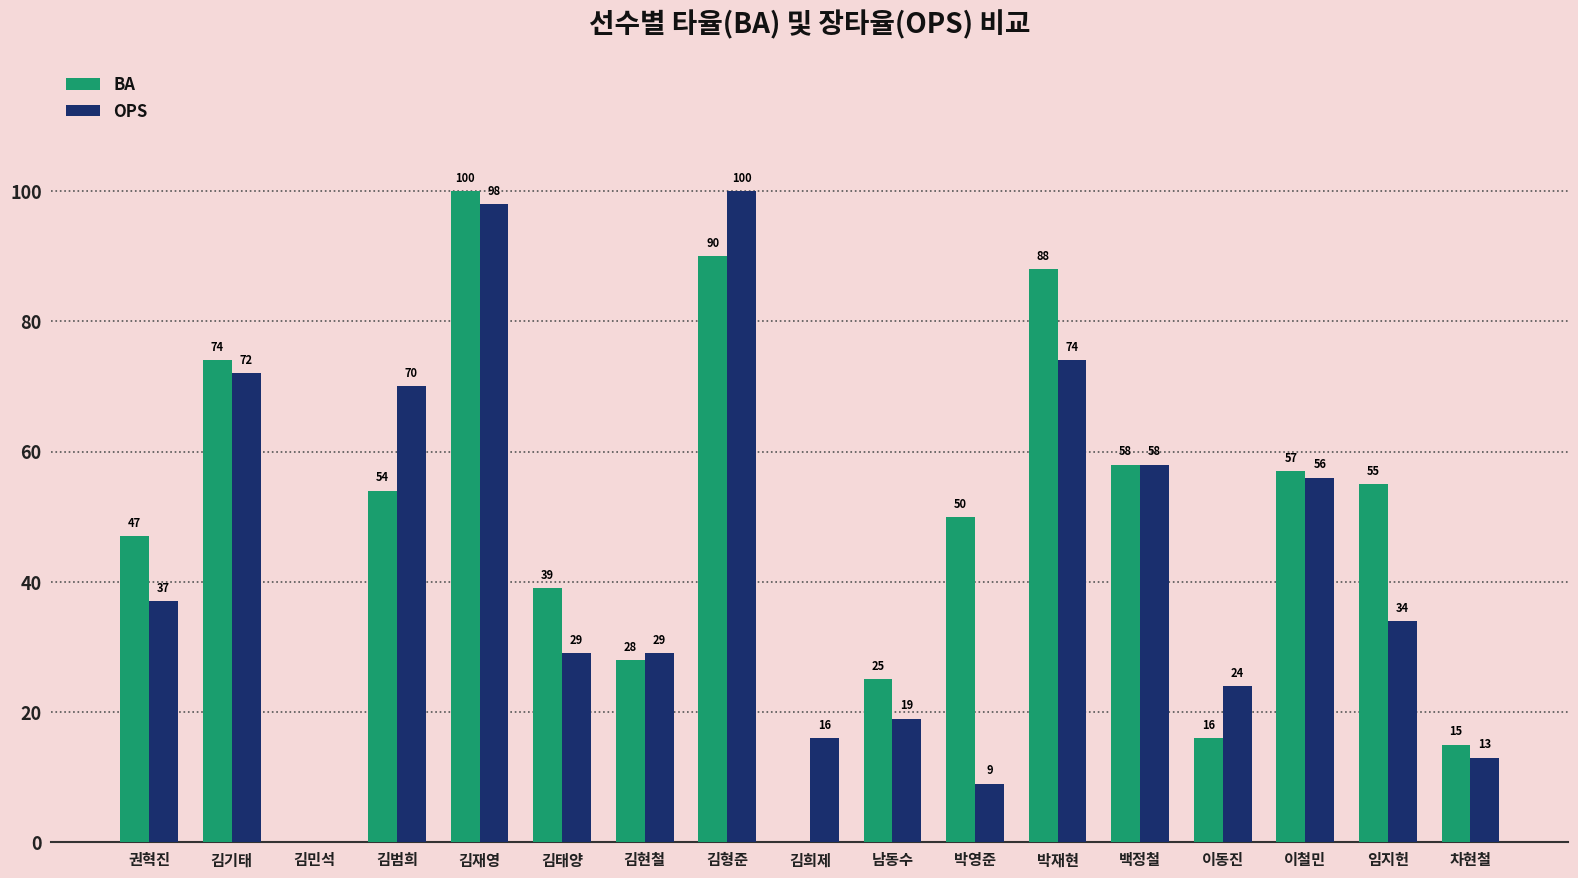

Between 권혁진 and 박재현, which series saw the biggest shift?

BA